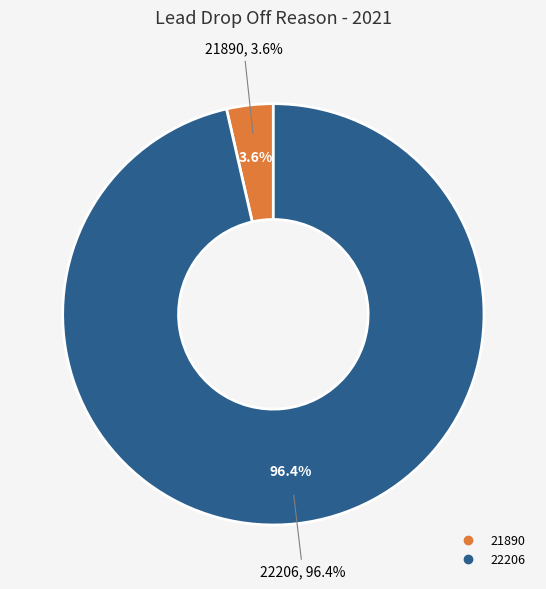

What portion of the pie excludes 22206?

3.6%